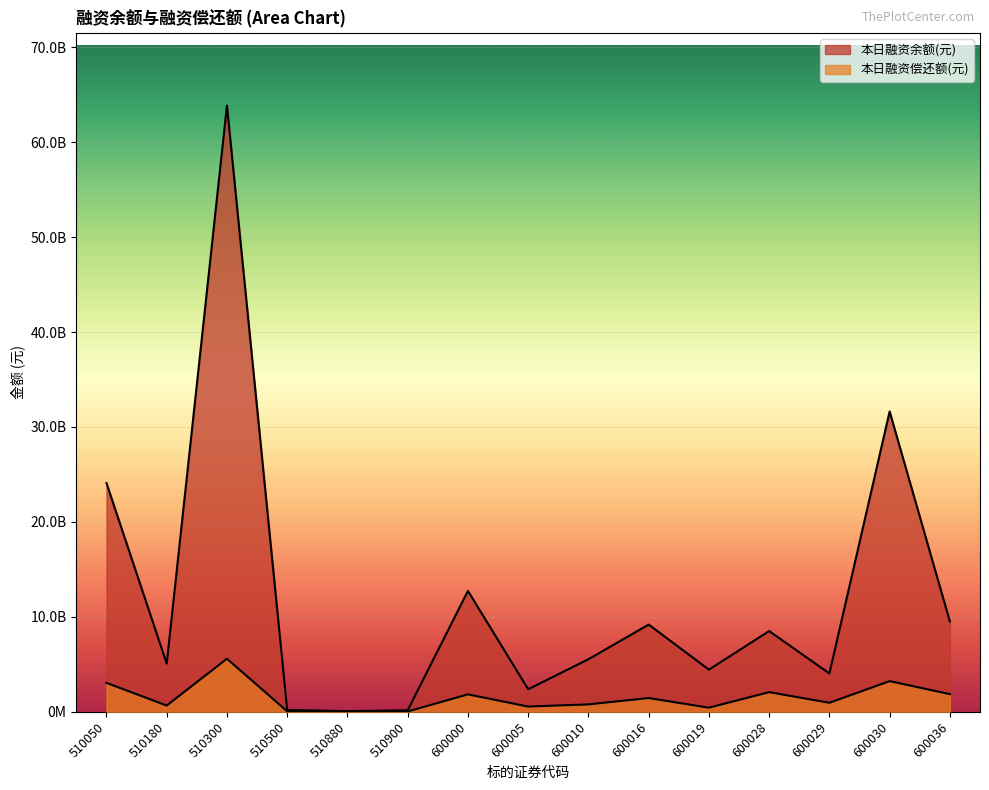

Reading right to left, transcribe all the data shown in this chart.

本日融资余额(元): 9516592218	31629878731	4035020436	8508328308	4442873595	9188386011	5537643141	2376630132	12737217987	160018194	73538481	201945338	63849795570	5077730361	24096951648
本日融资偿还额(元): 1864109442	3232905649	953713446	2072415560	436748208	1451878580	784086110	556163290	1838317998	37370361	13175377	52950409	5592562799	661361231	3049942783